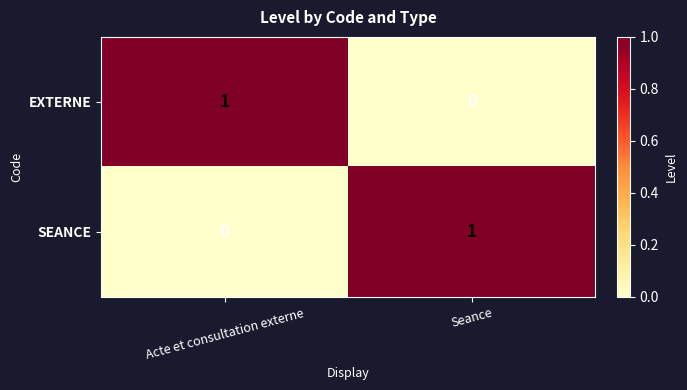

What is the total value across all series at Seance?

1